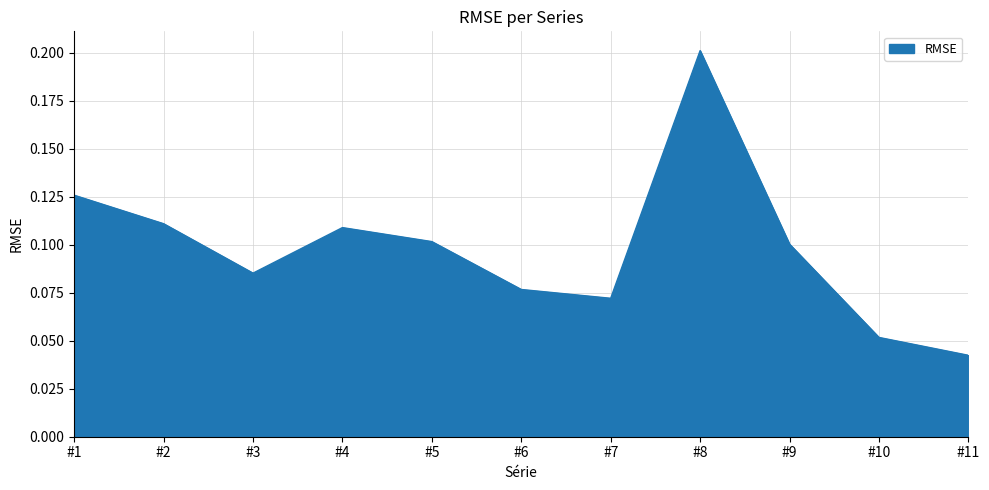

Where is the first local maximum?

#4